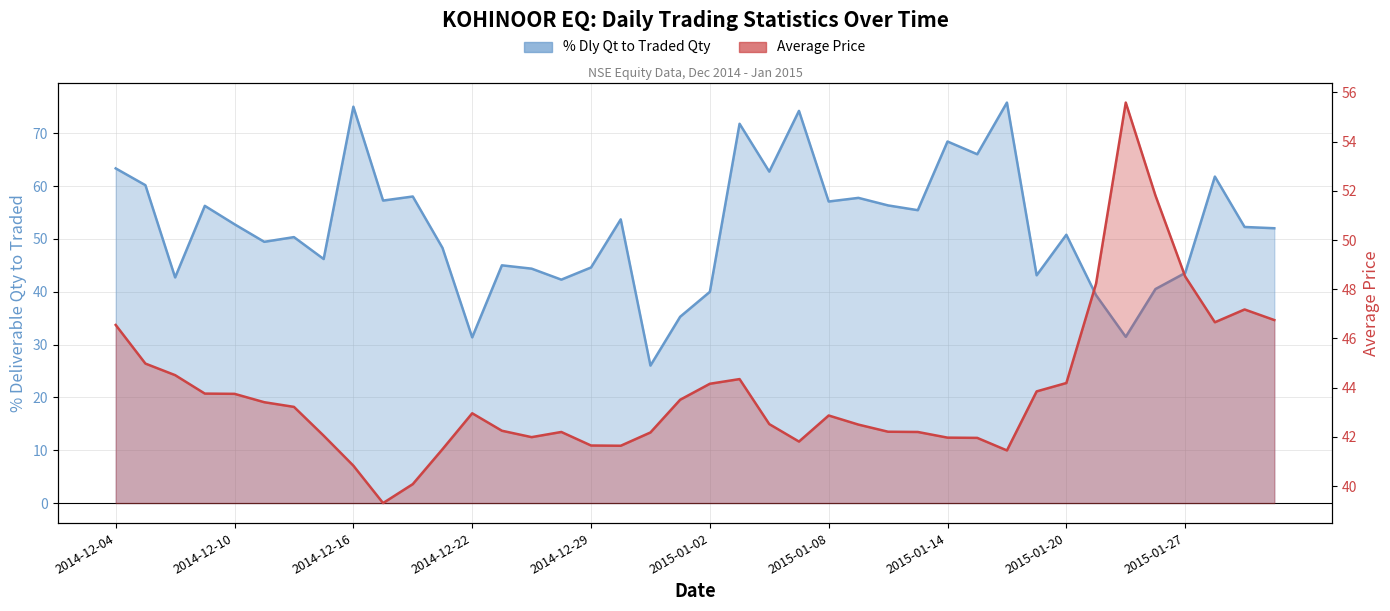

How many categories are shown in the chart?

40